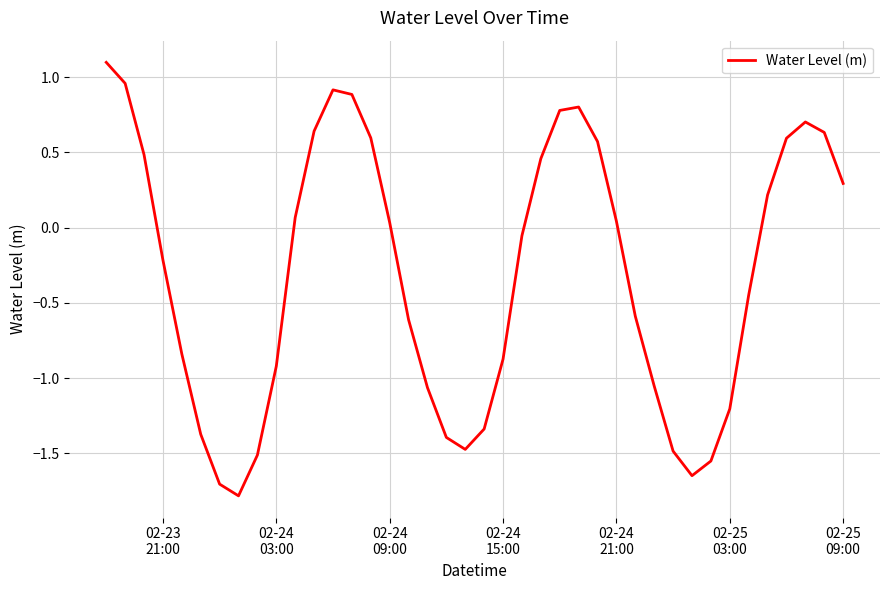

Does the chart have visible grid lines?

Yes